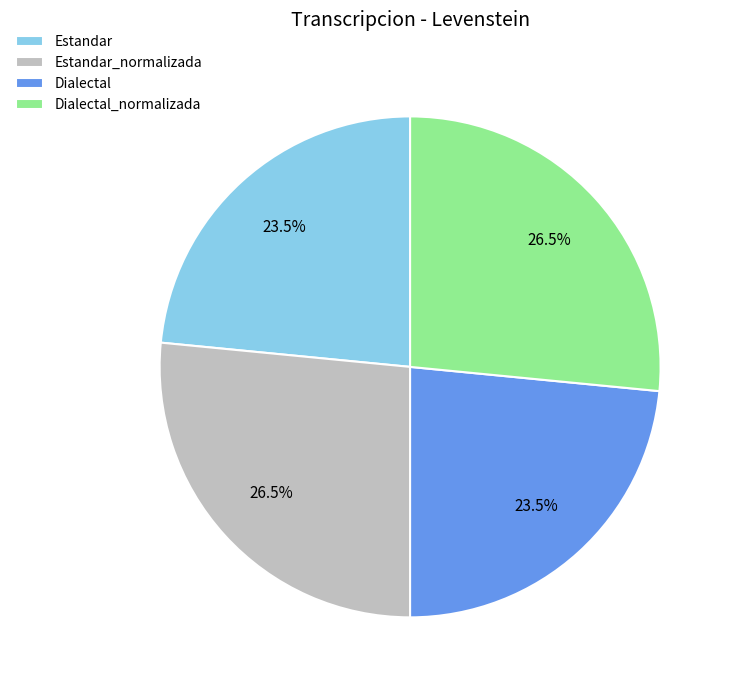

Do Estandar_normalizada and Dialectal_normalizada together represent more than half of the pie?

Yes